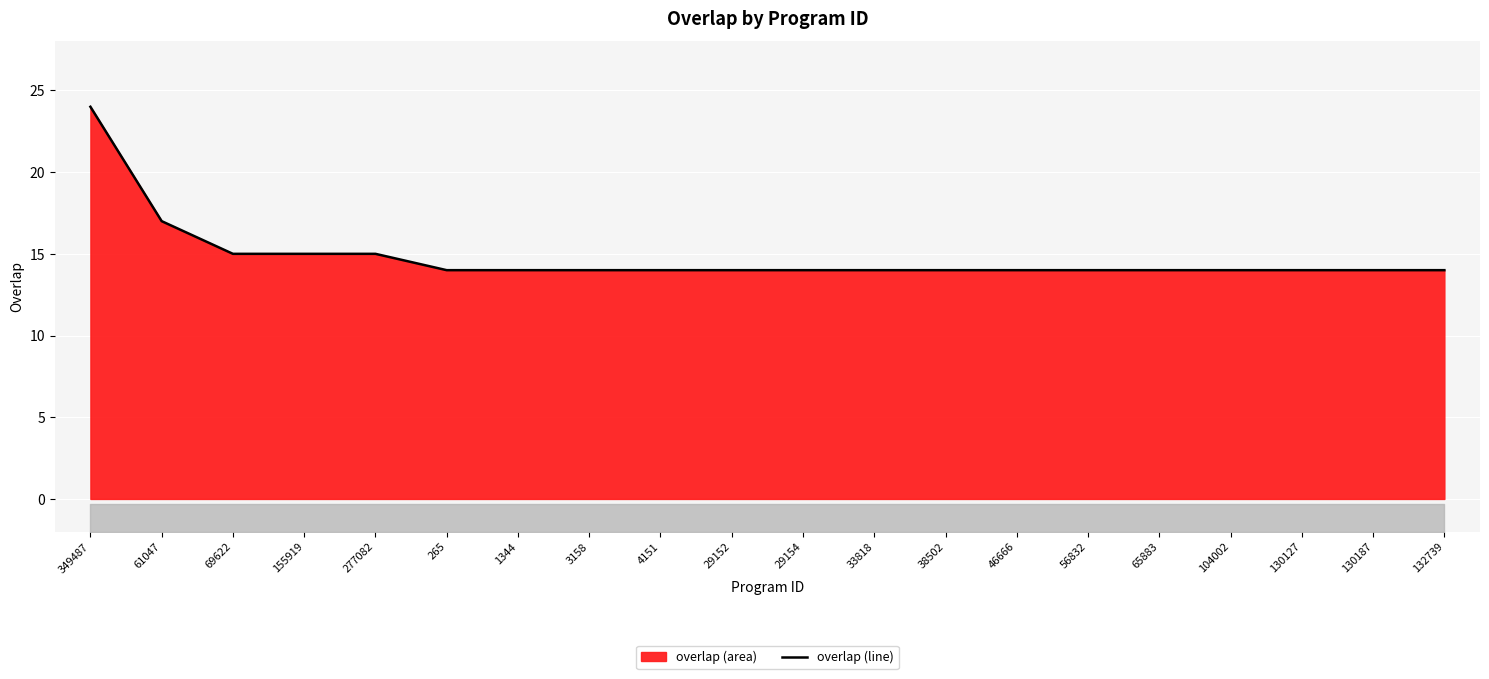

The value at 61047 is 17. True or false?

True